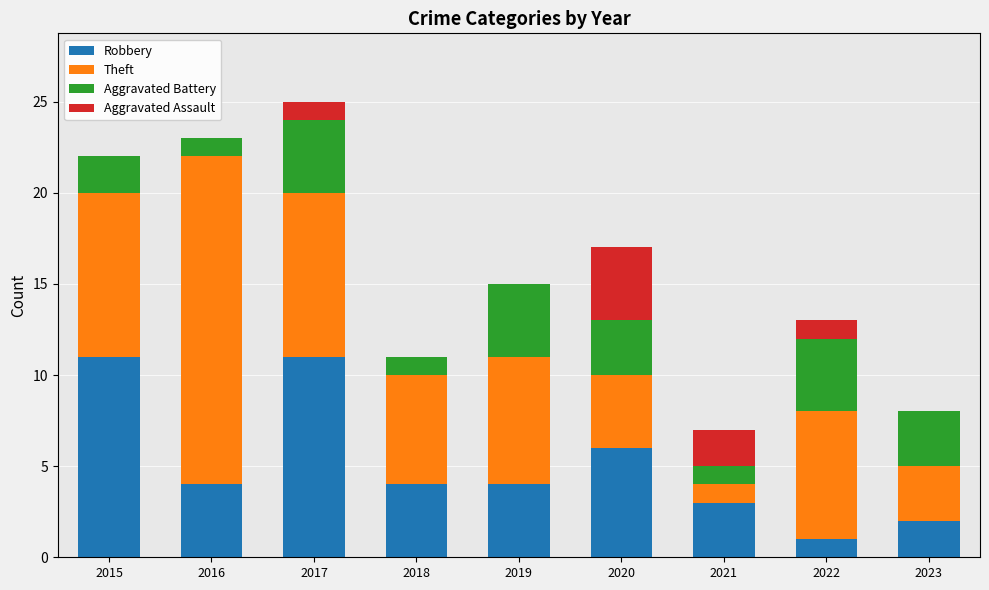

Is it true that Robbery equals 6 at 2016?

False